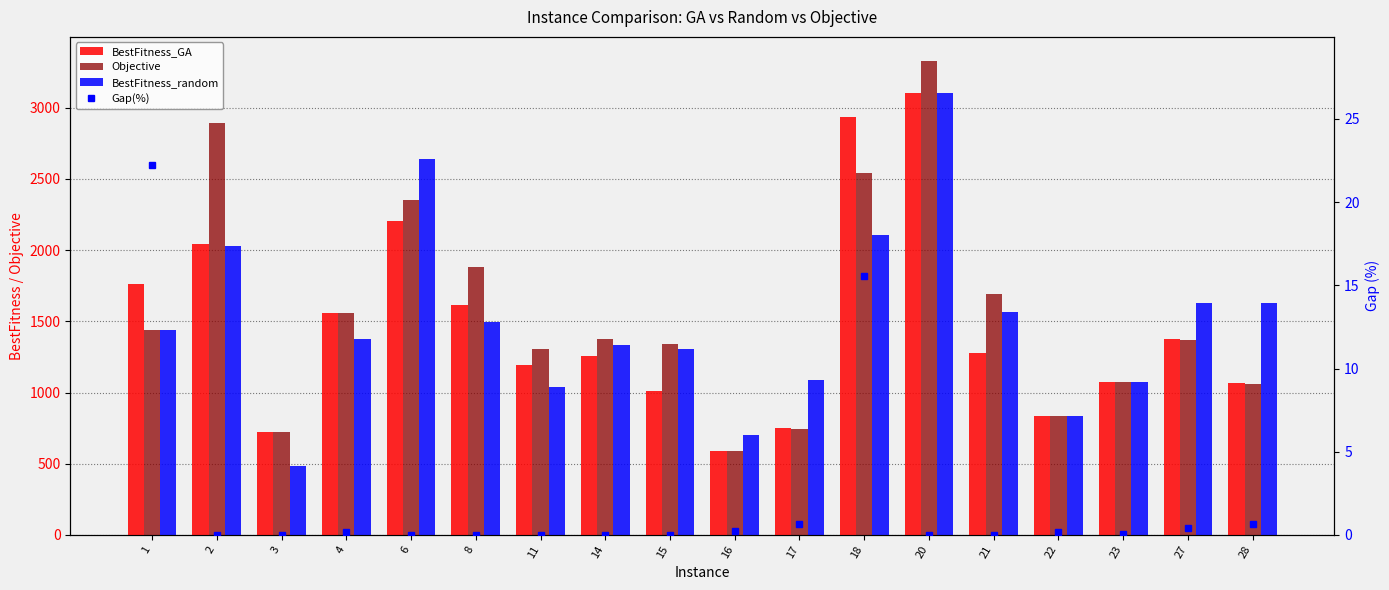

How many categories are shown in the chart?

18